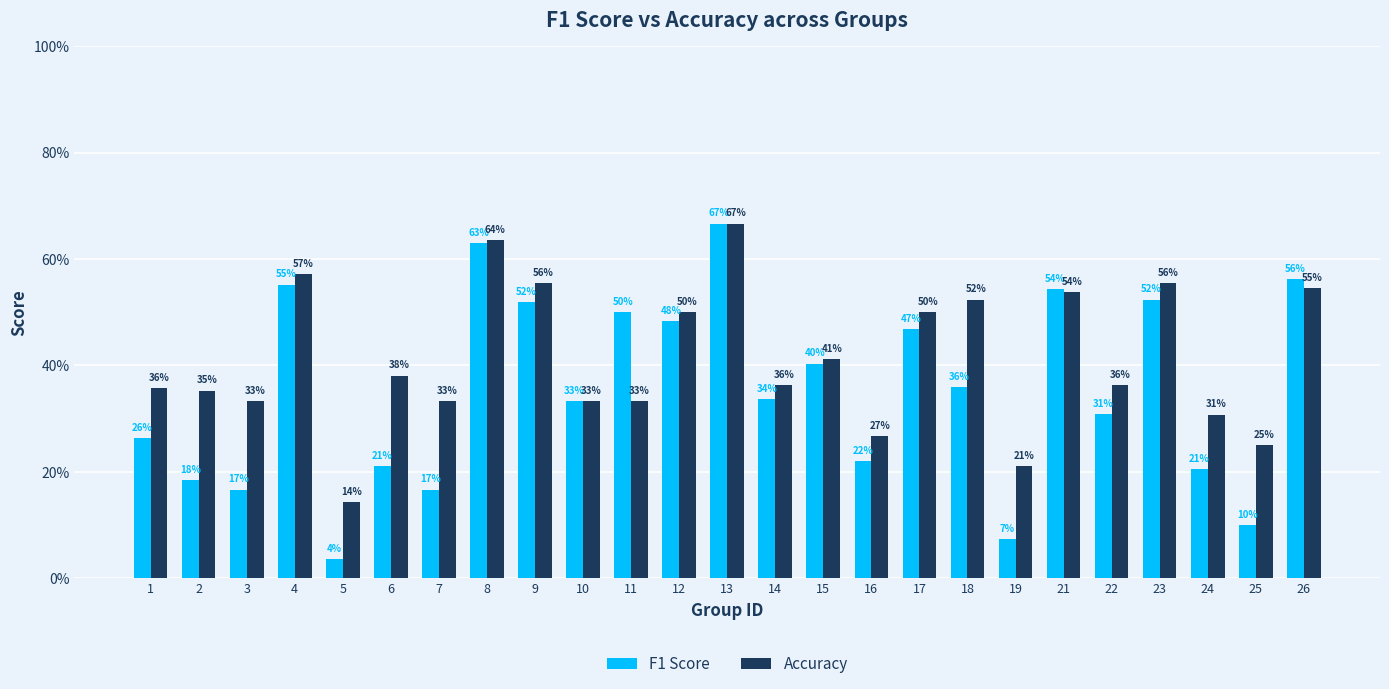

Are the bars grouped side by side (vs. stacked)?

Yes